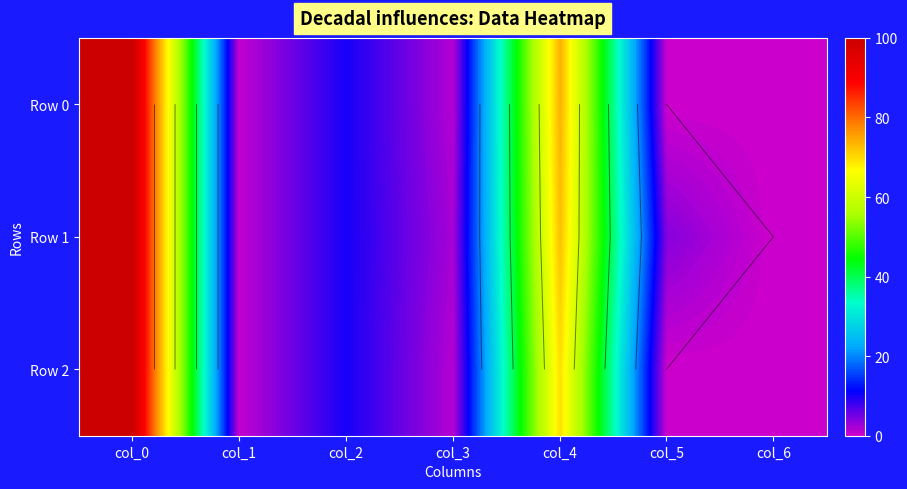

How many categories are shown in the chart?

7